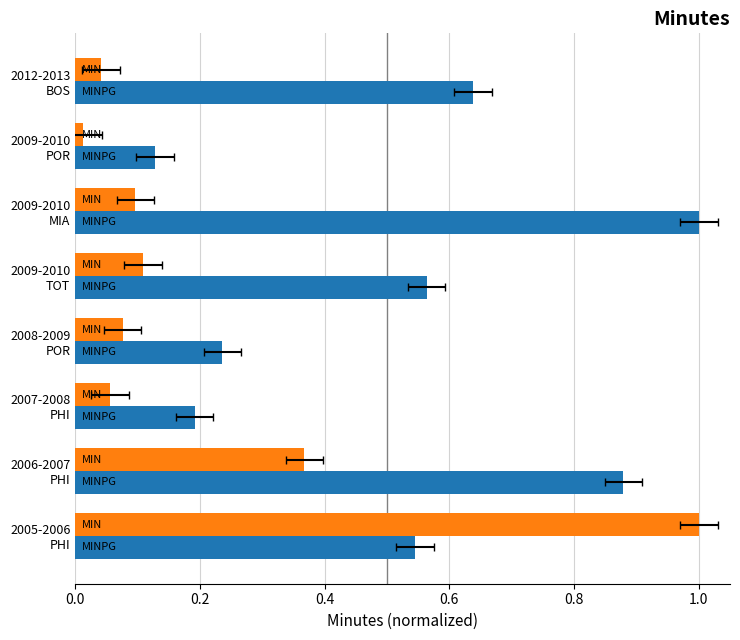

What is the maximum value for MIN?

1.0